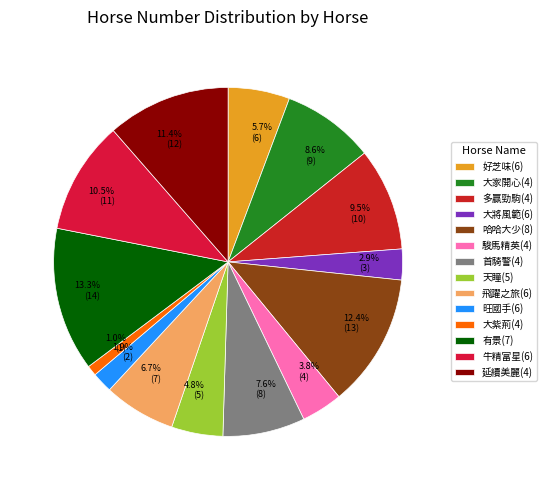

How many segments does this pie chart have?

14